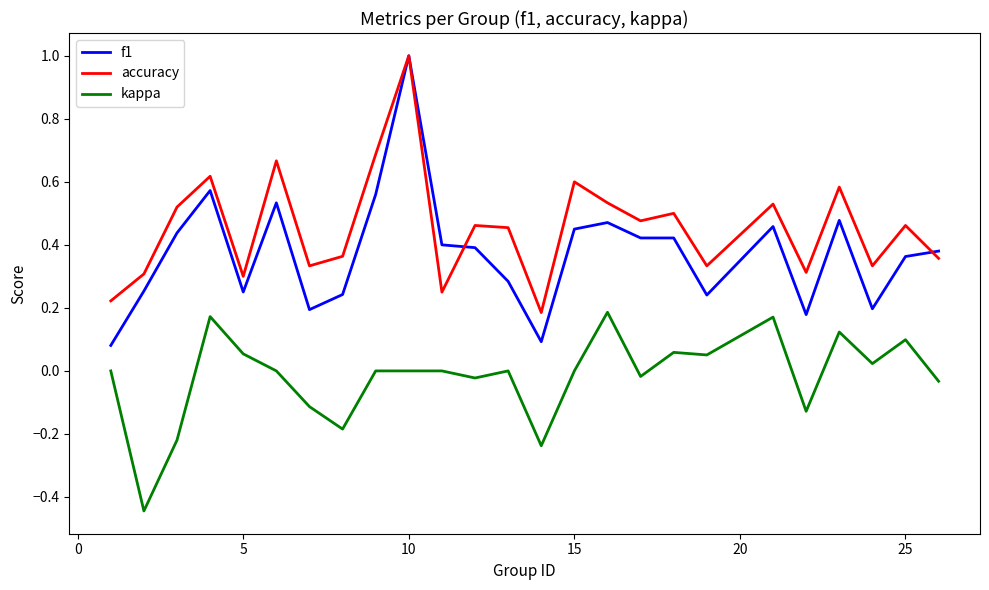

True or false: f1 and kappa intersect in this chart.

False